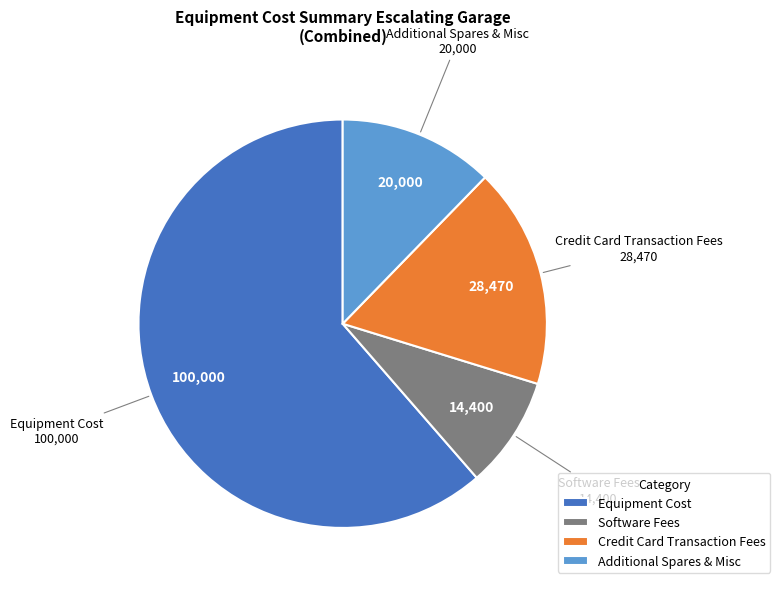

Which slice is the smallest?

Software Fees